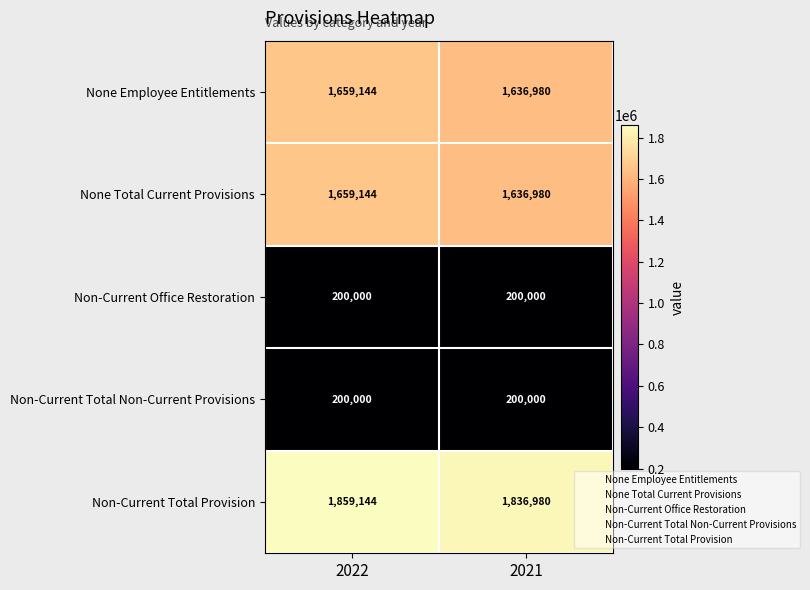

What is the difference between the highest and lowest values at 2022?

1659144